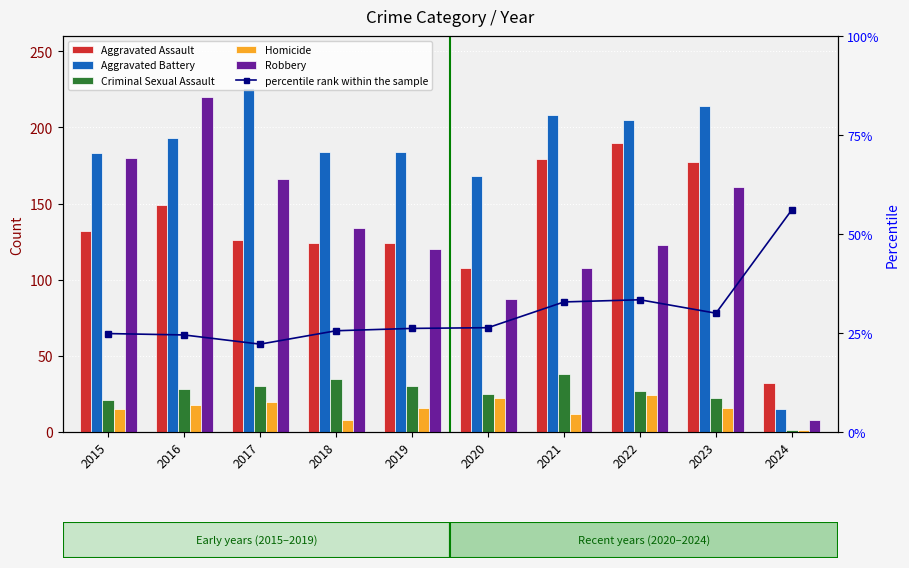

How many distinct data groups are displayed?

6